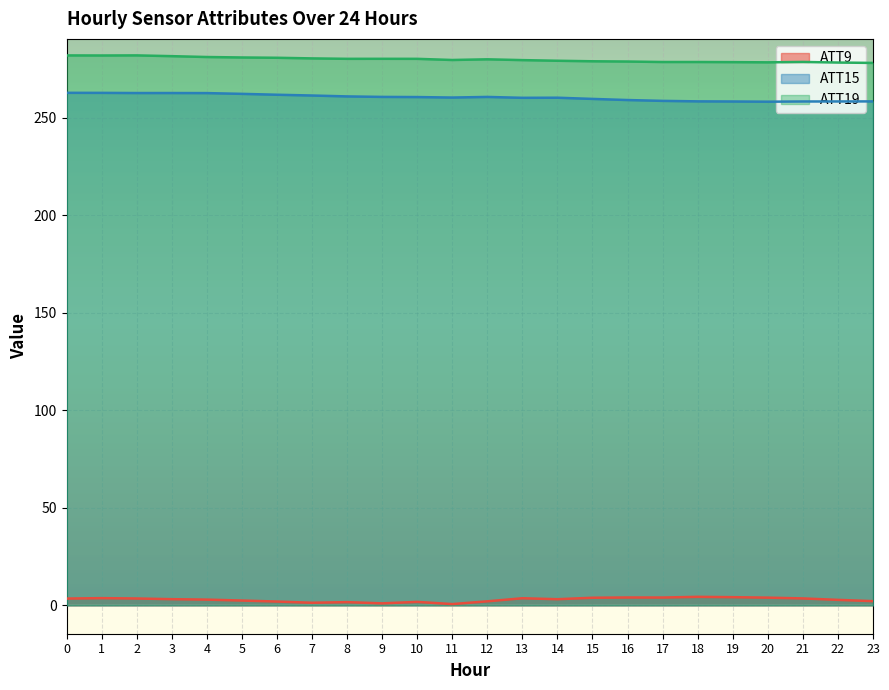

Where is the first local minimum for ATT19?

1